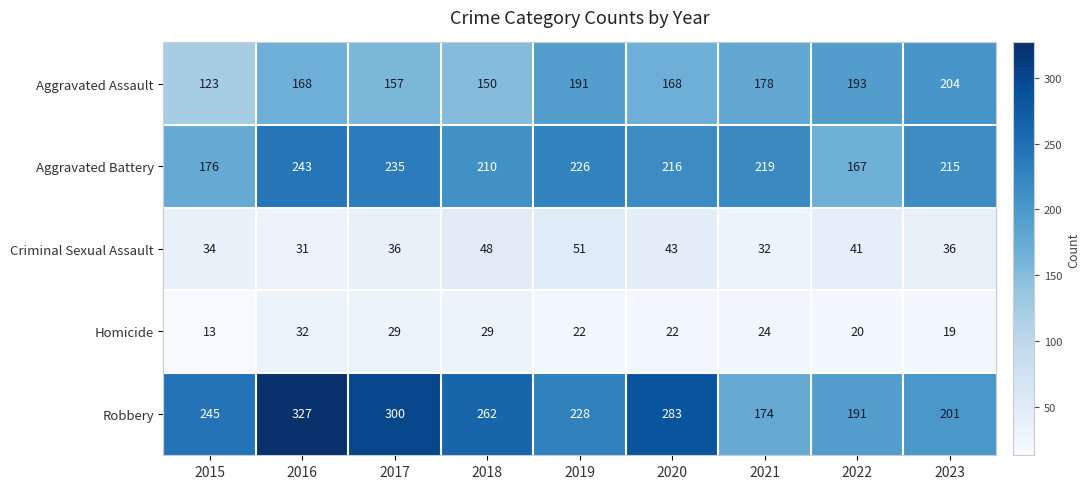

What is the average value of the Criminal Sexual Assault series?

39